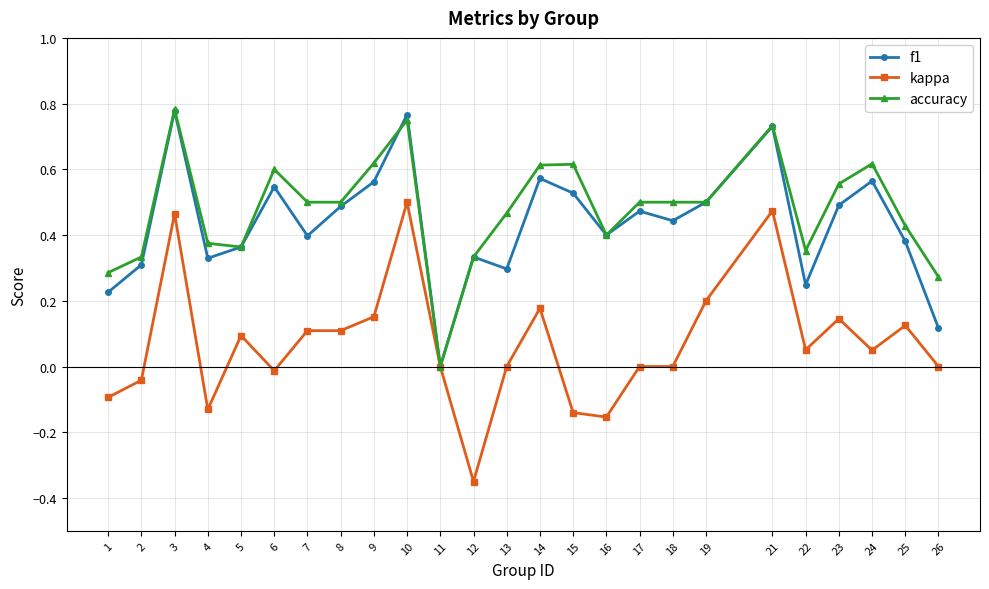

Is the value of accuracy at 12 greater than the value of f1 at 25?

No